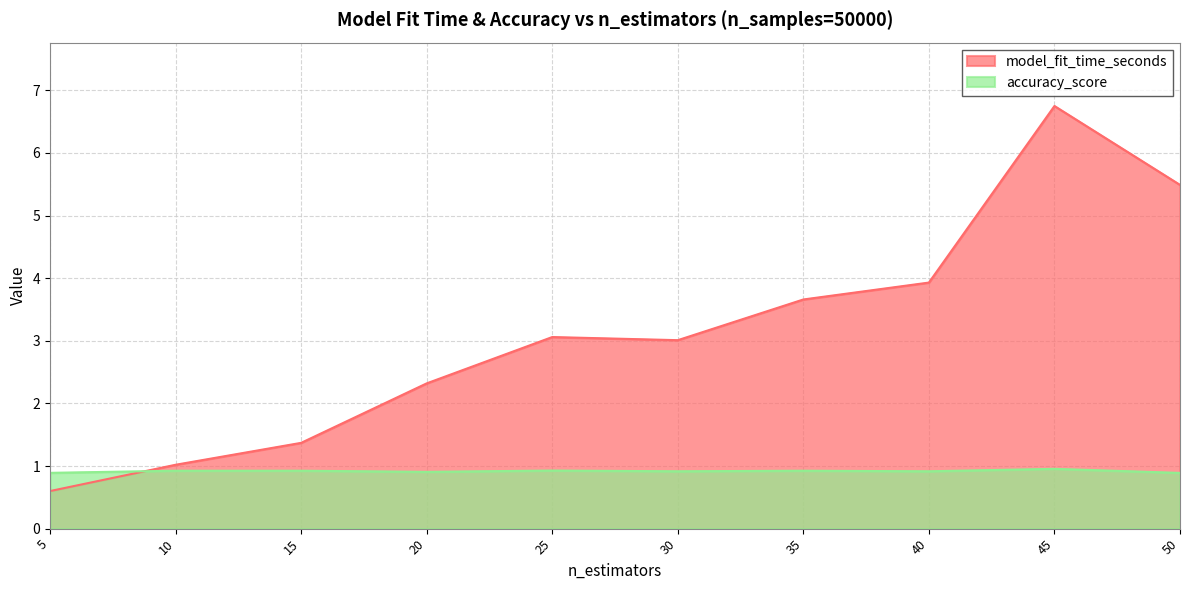

After their last crossing, which series has the higher values: accuracy_score or model_fit_time_seconds?

model_fit_time_seconds